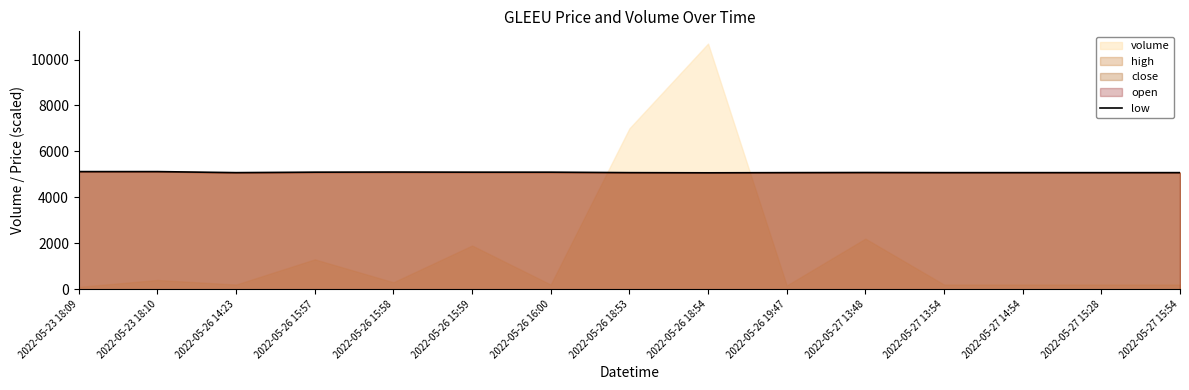

The value of low at 2022-05-26 15:57 is 8673.0. True or false?

False